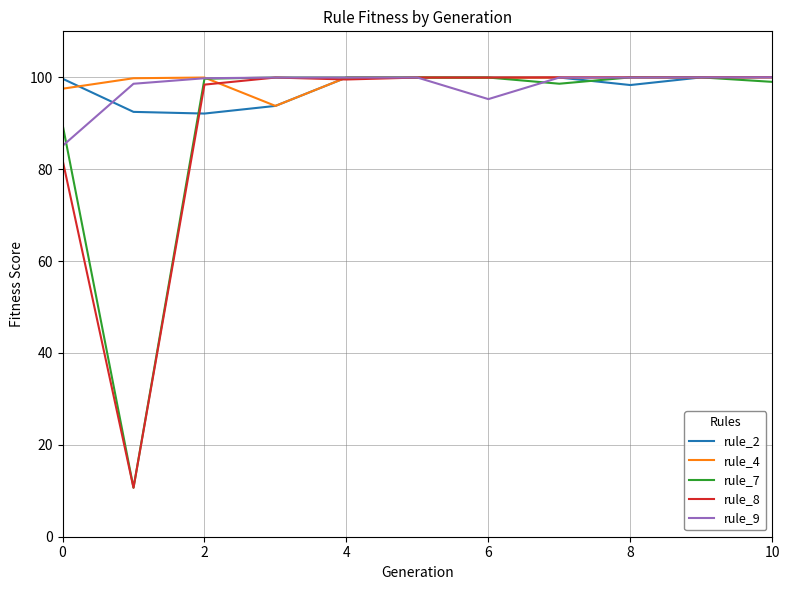

At how many categories does at least one series exceed 25?

11